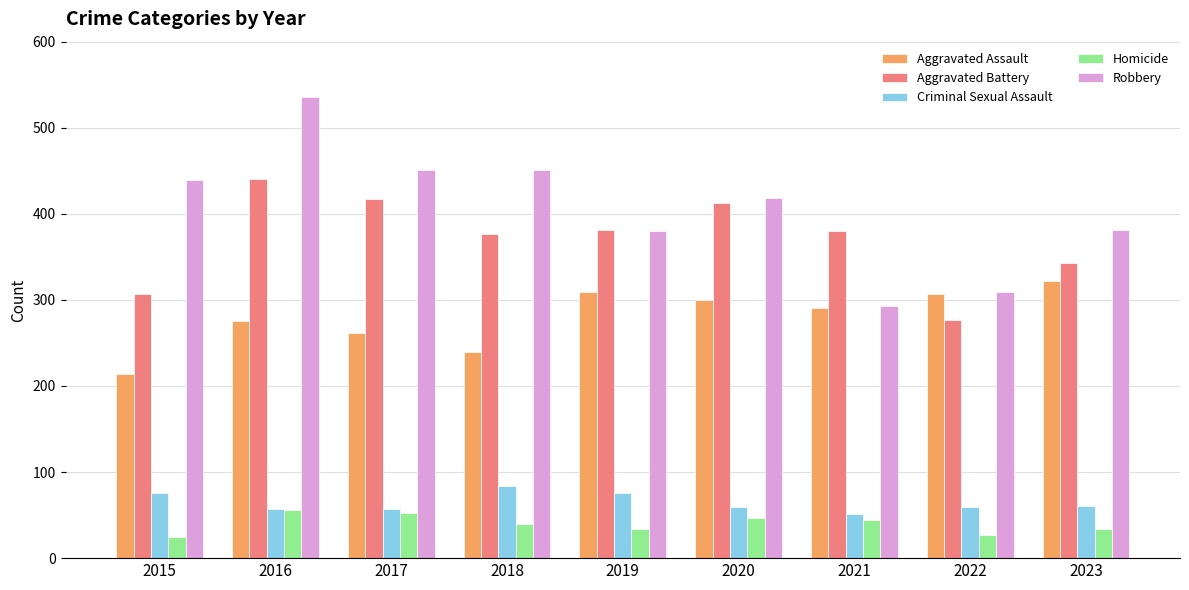

What is the sum of all Homicide values?

359